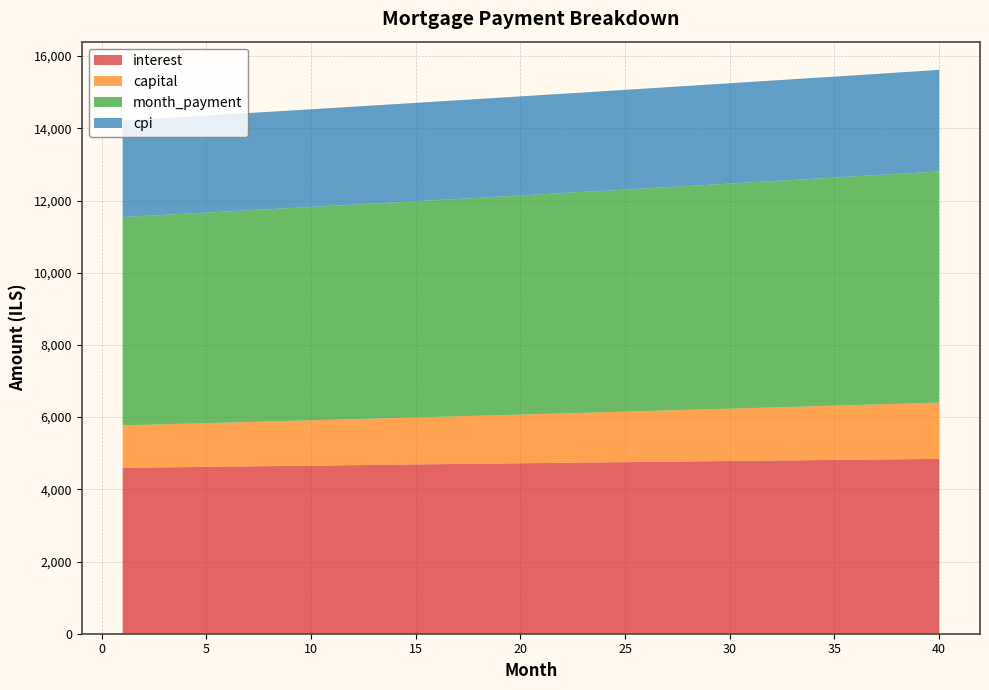

Reading right to left, transcribe all the data shown in this chart.

interest: 4844.0	4838.2	4832.4	4826.5	4820.6	4814.7	4808.7	4802.7	4796.7	4790.6	4784.5	4778.4	4772.2	4766.0	4759.8	4753.6	4747.3	4741.0	4734.6	4728.3	4721.9	4715.4	4709.0	4702.5	4696.0	4689.5	4682.9	4676.3	4669.7	4663.1	4656.5	4649.8	4643.1	4636.4	4629.6	4622.8	4616.1	4609.2	4602.4	4595.6
capital: 1558.4	1547.2	1536.0	1524.9	1513.9	1503.0	1492.2	1481.4	1470.7	1460.1	1449.6	1439.2	1428.8	1418.5	1408.3	1398.1	1388.0	1378.0	1368.1	1358.2	1348.4	1338.7	1329.0	1319.5	1310.0	1300.5	1291.1	1281.8	1272.6	1263.4	1254.3	1245.3	1236.3	1227.4	1218.5	1209.7	1201.0	1192.3	1183.7	1175.2
month_payment: 6402.4	6385.3	6368.4	6351.4	6334.5	6317.7	6300.9	6284.1	6267.4	6250.7	6234.1	6217.5	6201.0	6184.5	6168.1	6151.6	6135.3	6119.0	6102.7	6086.5	6070.3	6054.1	6038.0	6022.0	6006.0	5990.0	5974.1	5958.2	5942.3	5926.5	5910.8	5895.0	5879.4	5863.7	5848.1	5832.6	5817.1	5801.6	5786.2	5770.8
cpi: 2814.2	2810.8	2807.5	2804.1	2800.7	2797.2	2793.8	2790.3	2786.9	2783.4	2779.8	2776.3	2772.8	2769.2	2765.6	2762.0	2758.3	2754.7	2751.0	2747.4	2743.7	2740.0	2736.2	2732.5	2728.7	2725.0	2721.2	2717.4	2713.5	2709.7	2705.9	2702.0	2698.1	2694.2	2690.3	2686.4	2682.5	2678.6	2674.6	2670.6